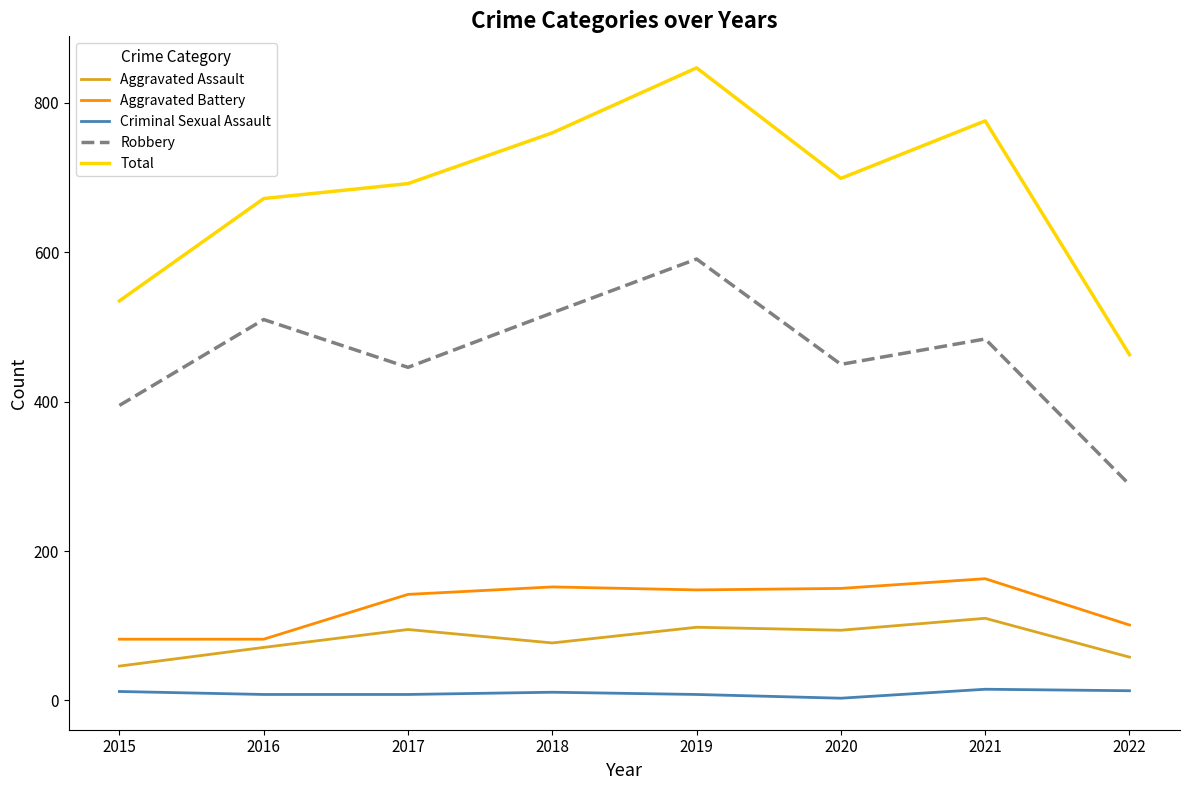

What is the total value across all series at 2019?

1692